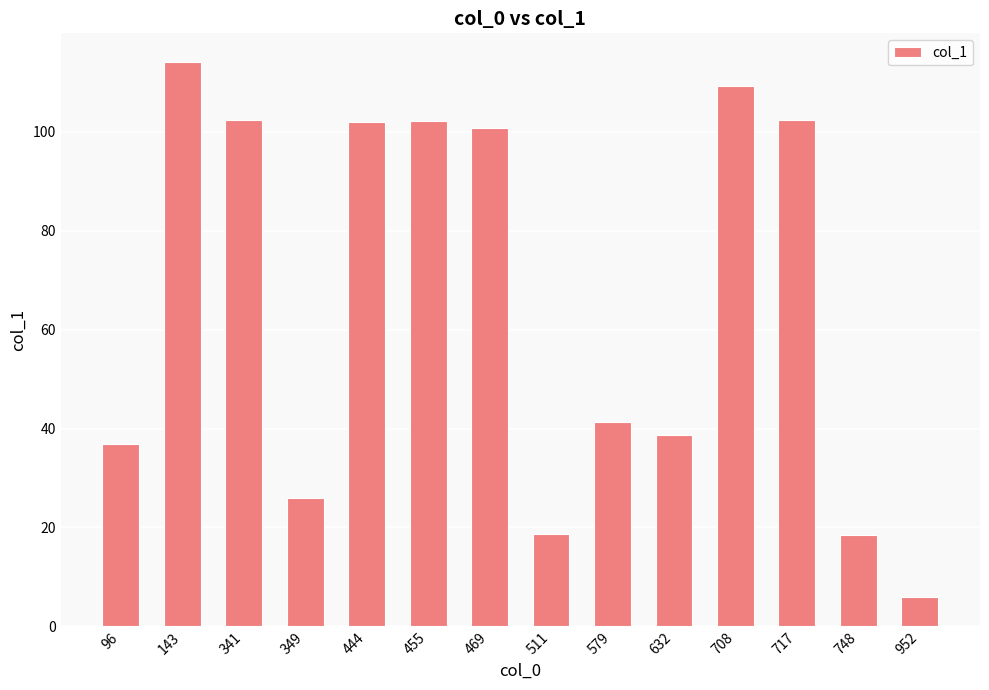

Does the chart contain any negative values?

No